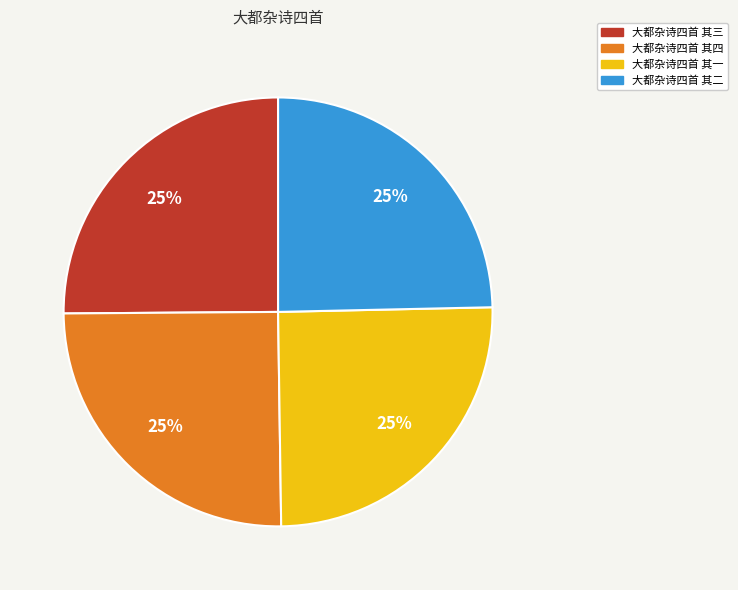

Is there a majority slice in this chart?

No